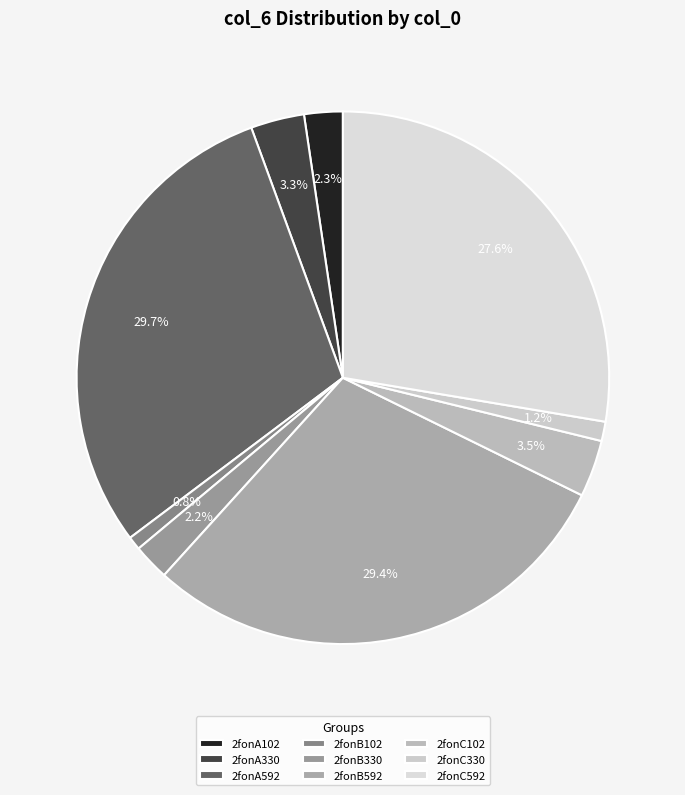

Rank the categories by value from lowest to highest.

2fonB102, 2fonC330, 2fonB330, 2fonA102, 2fonA330, 2fonC102, 2fonC592, 2fonB592, 2fonA592